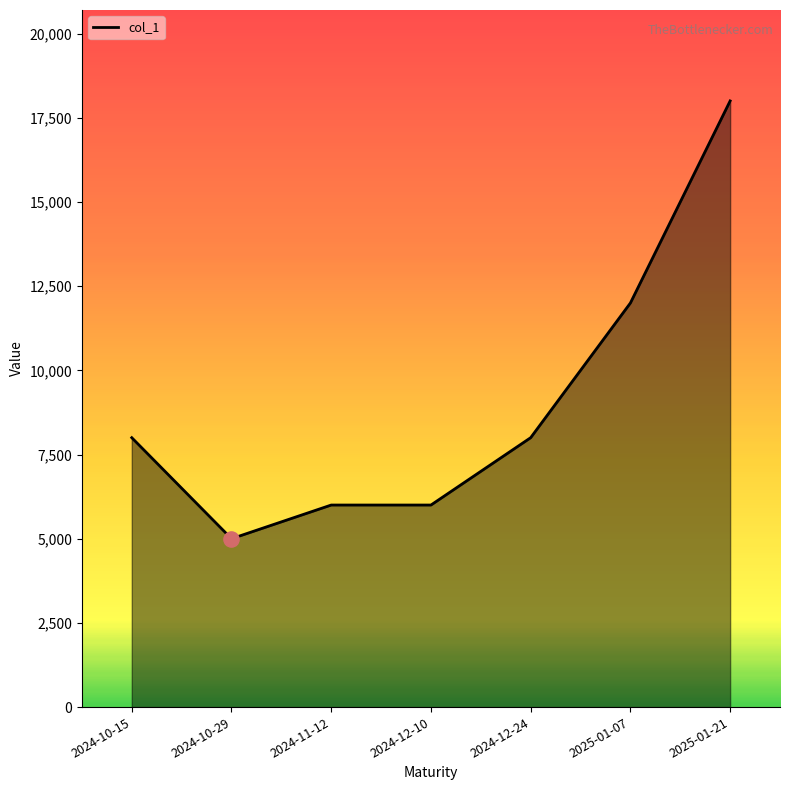

Which has a higher value, 2024-12-24 or 2025-01-07?

2025-01-07